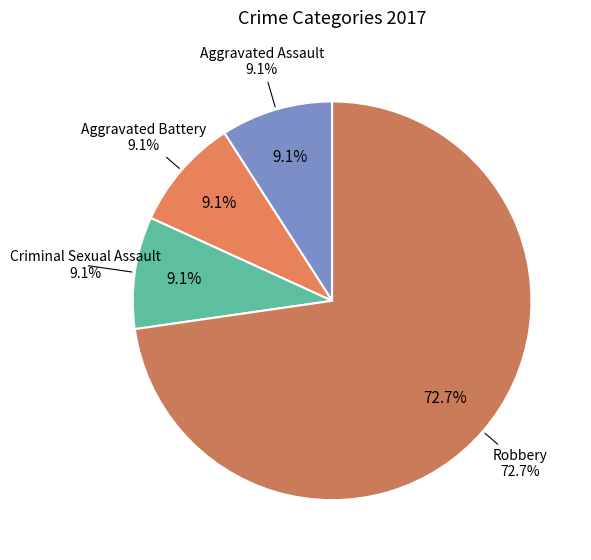

Count the number of slices in the pie.

4